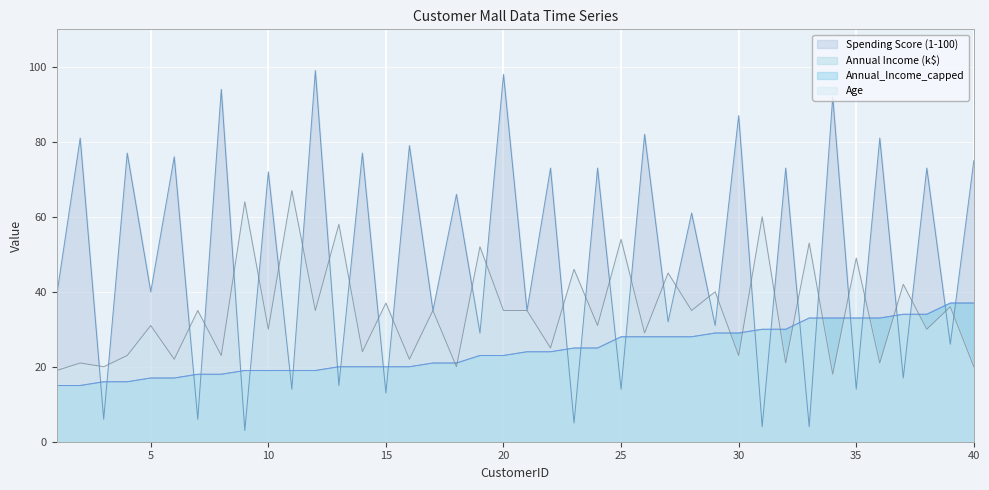

What are all the series names shown in the legend?

Spending Score (1-100), Annual Income (k$), Annual_Income_capped, Age